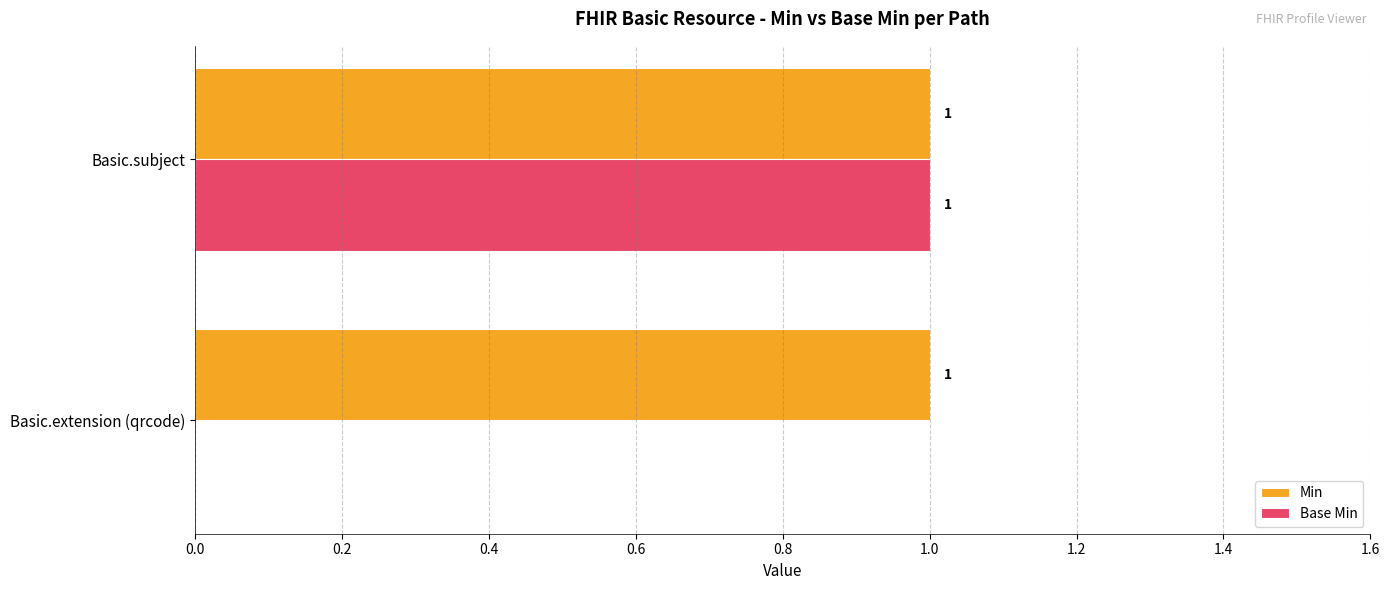

Which series has the largest total across all categories?

Min